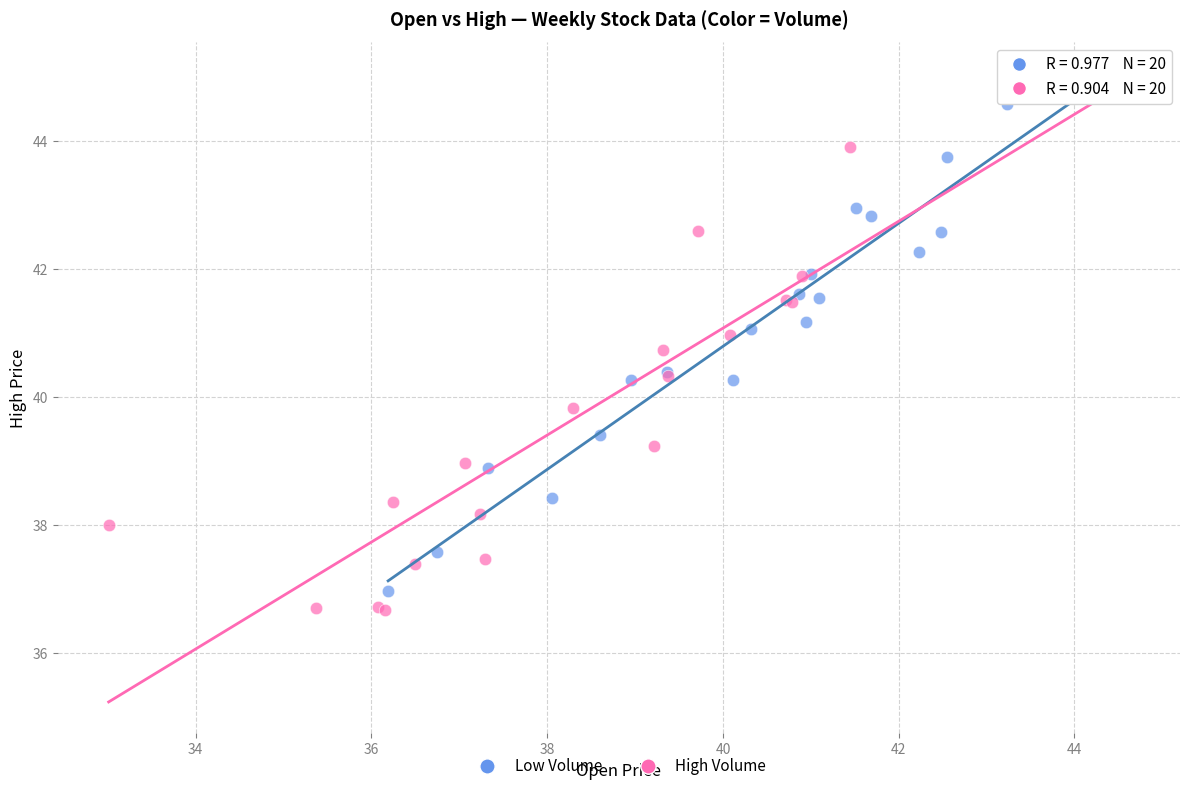

Which series has the largest Y range (max minus min)?

High Volume